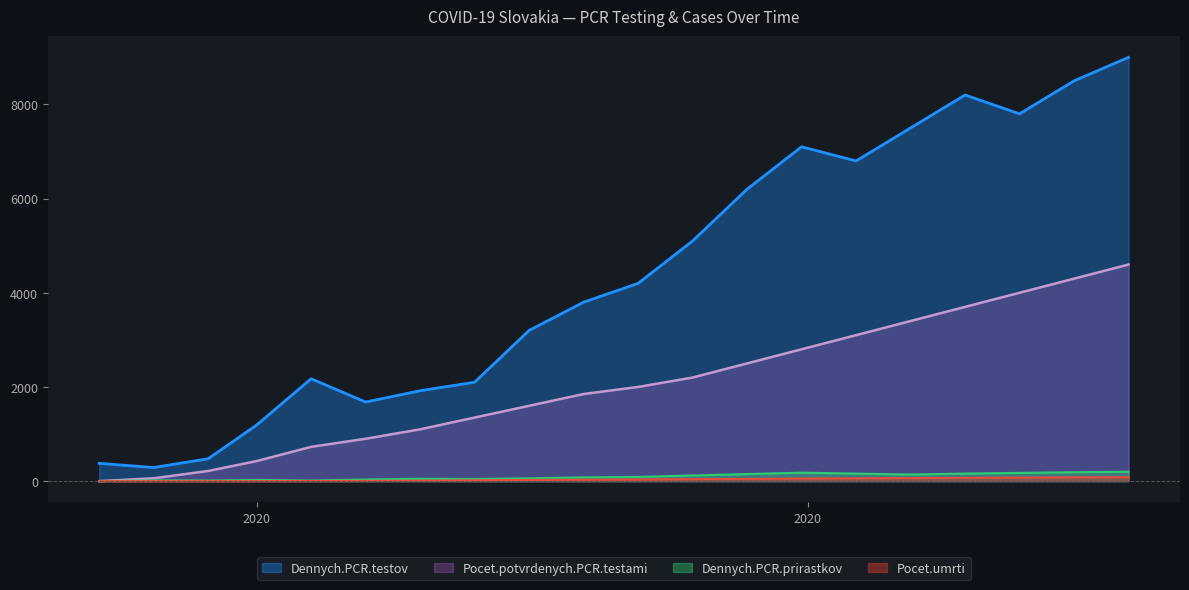

True or false: Dennych.PCR.prirastkov and Dennych.PCR.testov intersect in this chart.

False